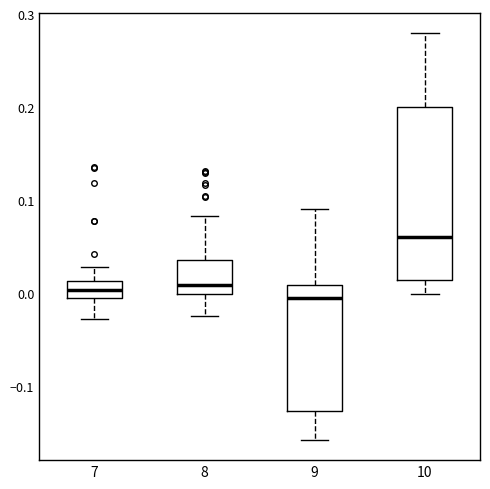

Reading left to right, transcribe this box plot: for each box, give where its median line is, the range the box spans, and where its two whiskers end, as read against the y-axis. The values are not printed on the chart, so give them approximately, as read against the axis.

7: median 0.00, box -0.01 to 0.01, whiskers -0.03 to 0.03
8: median 0.01, box 0.00 to 0.04, whiskers -0.02 to 0.08
9: median -0.01, box -0.13 to 0.01, whiskers -0.16 to 0.09
10: median 0.06, box 0.01 to 0.20, whiskers 0.00 to 0.28